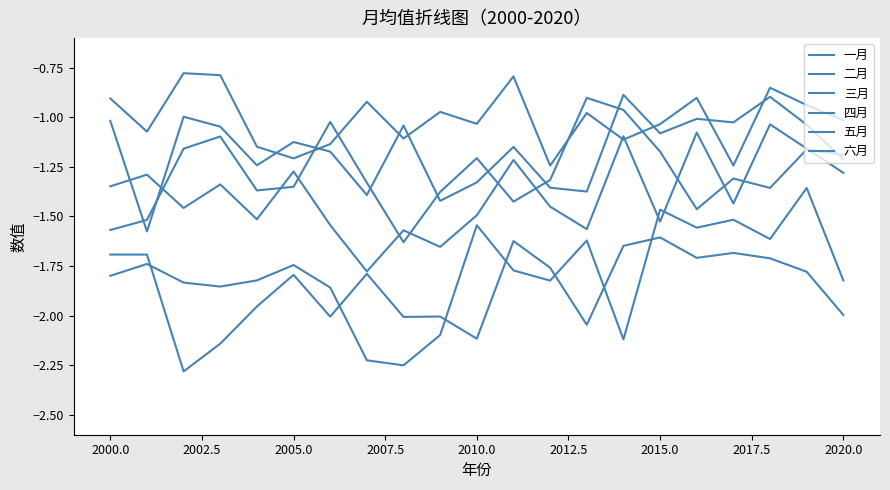

Does the chart display data point markers on the line(s)?

No